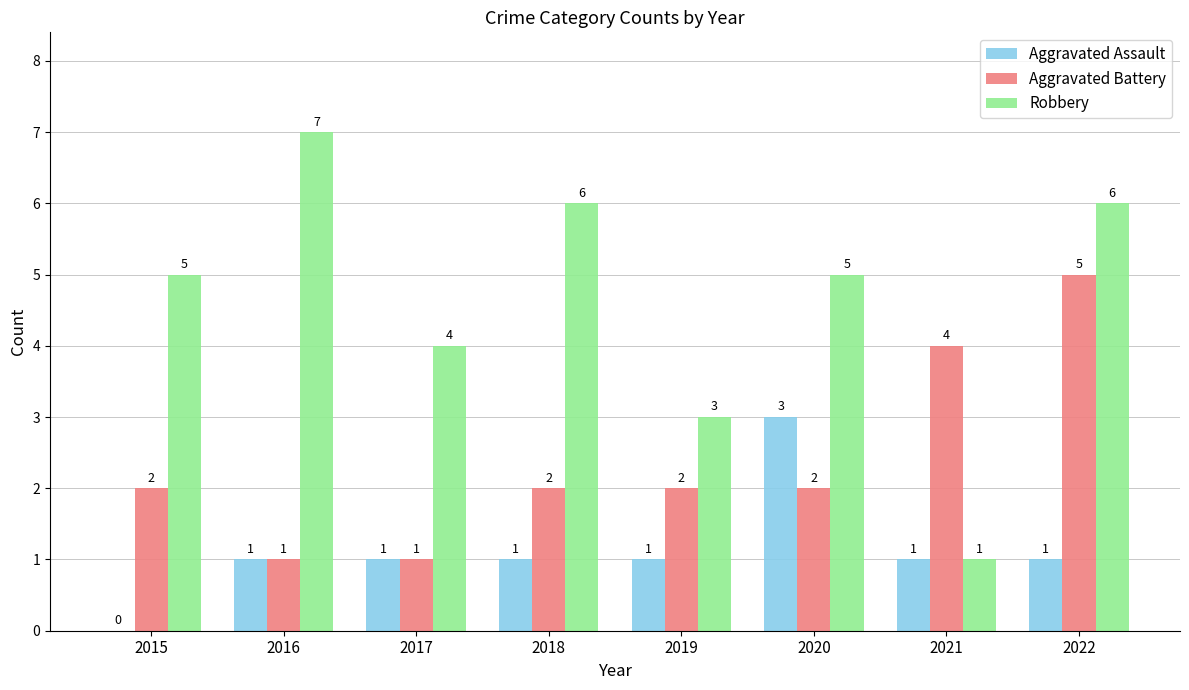

Reading right to left, what are all the values shown in this chart?

Aggravated Assault: 2022=1	2021=1	2020=3	2019=1	2018=1	2017=1	2016=1	2015=0
Aggravated Battery: 2022=5	2021=4	2020=2	2019=2	2018=2	2017=1	2016=1	2015=2
Robbery: 2022=6	2021=1	2020=5	2019=3	2018=6	2017=4	2016=7	2015=5